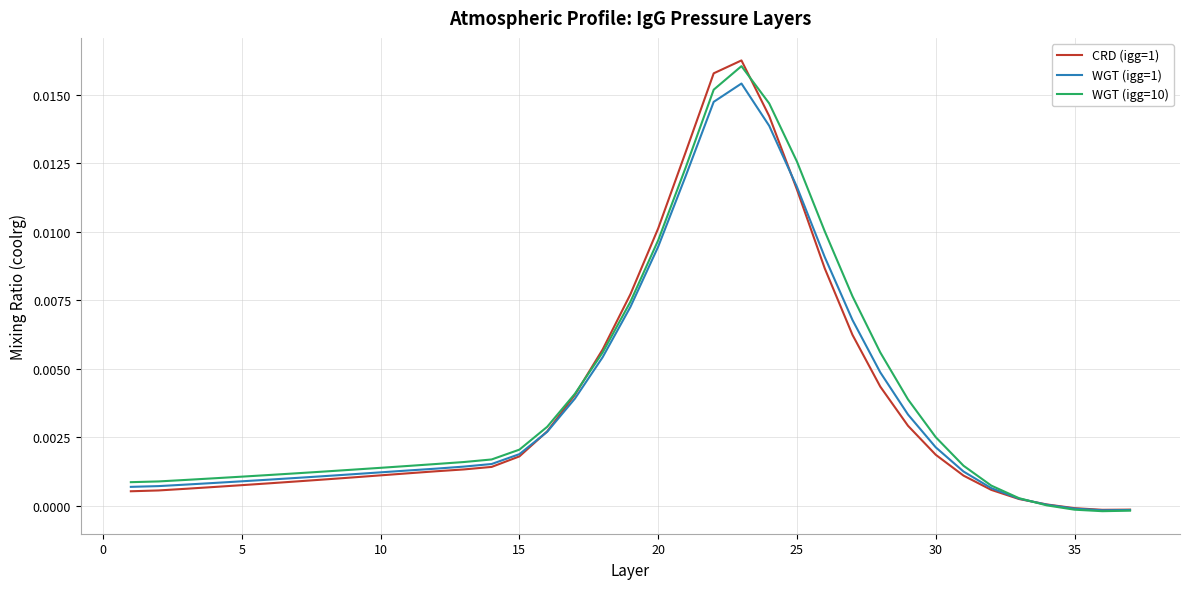

Which series has the largest range (max minus min)?

CRD (igg=1)